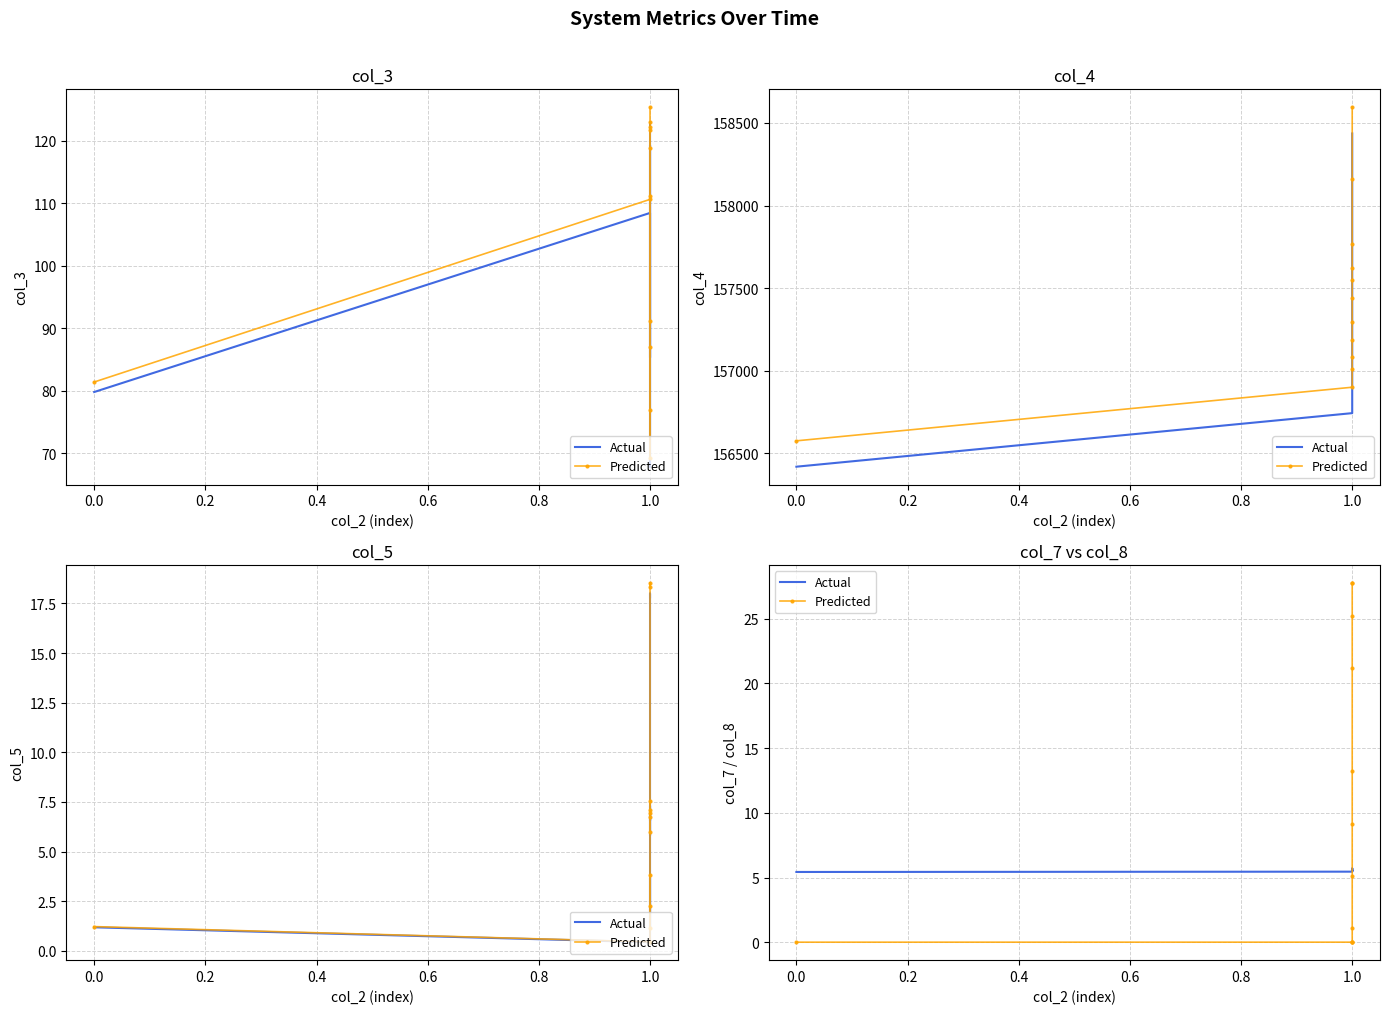

Is the value of Predicted at 1.0 greater than the value of Actual at 1.0?

No